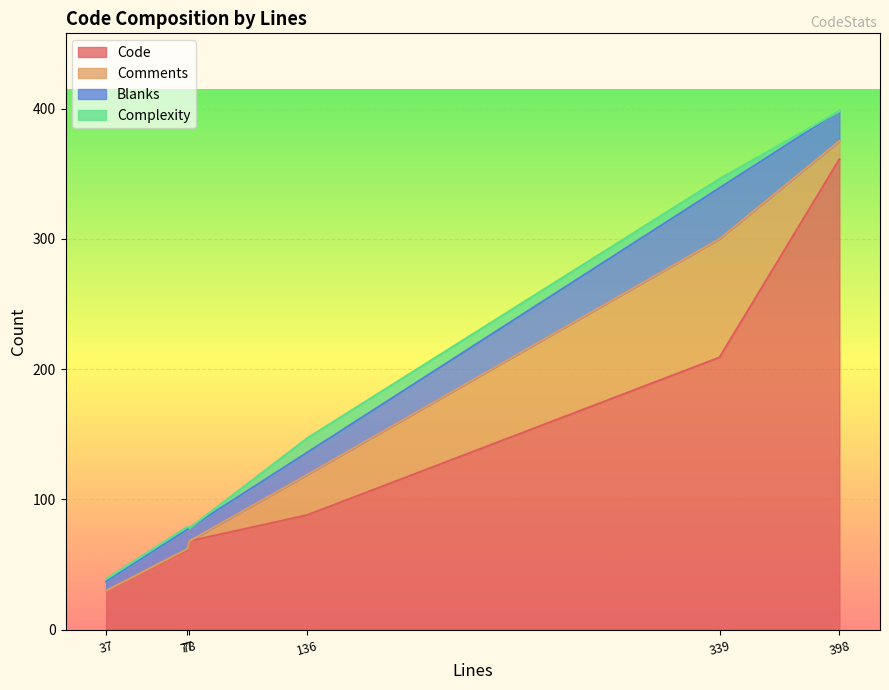

At how many categories does at least one series exceed 310?

1